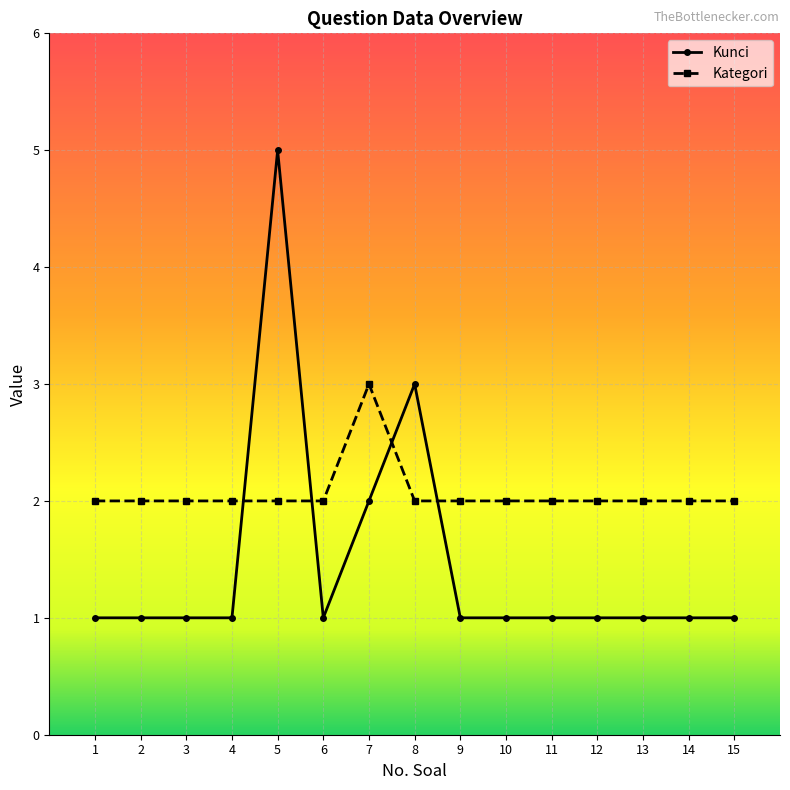

Rank the series by their average value, from highest to lowest.

Kategori, Kunci